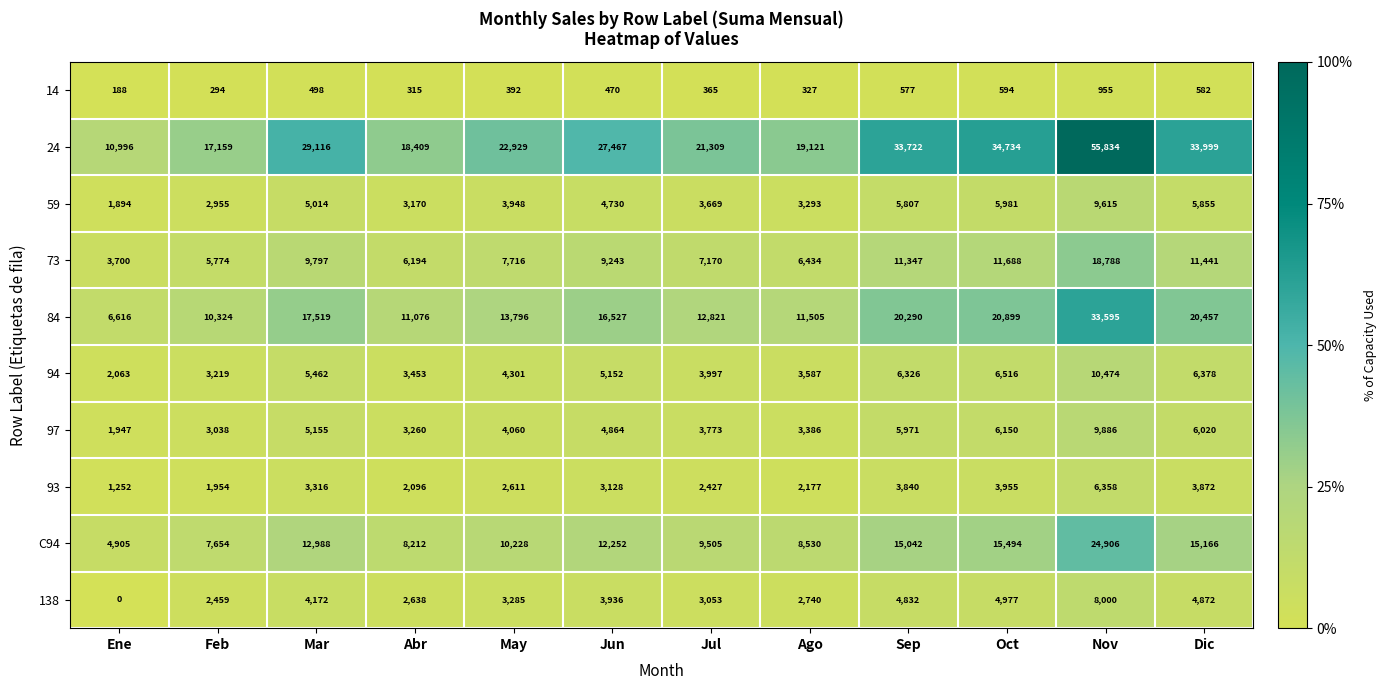

Which label corresponds to the smallest value in the chart?

Ene